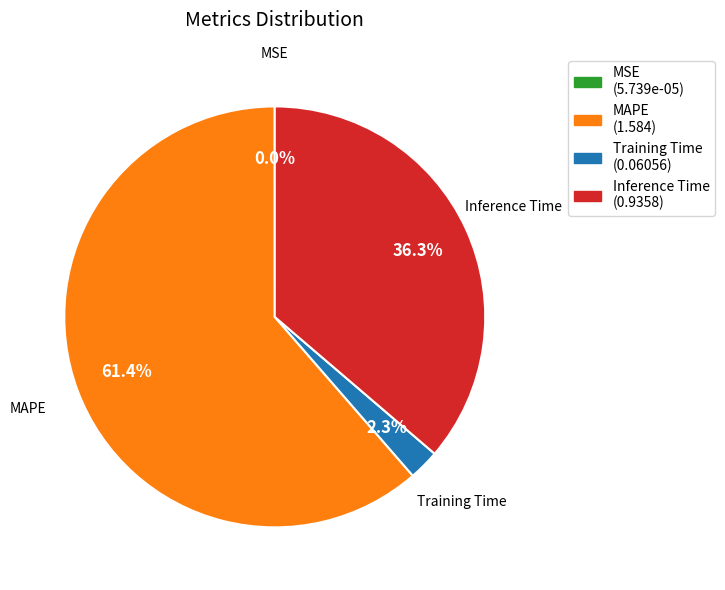

Combined, what portion of the pie is Training Time and Inference Time?

38.6%